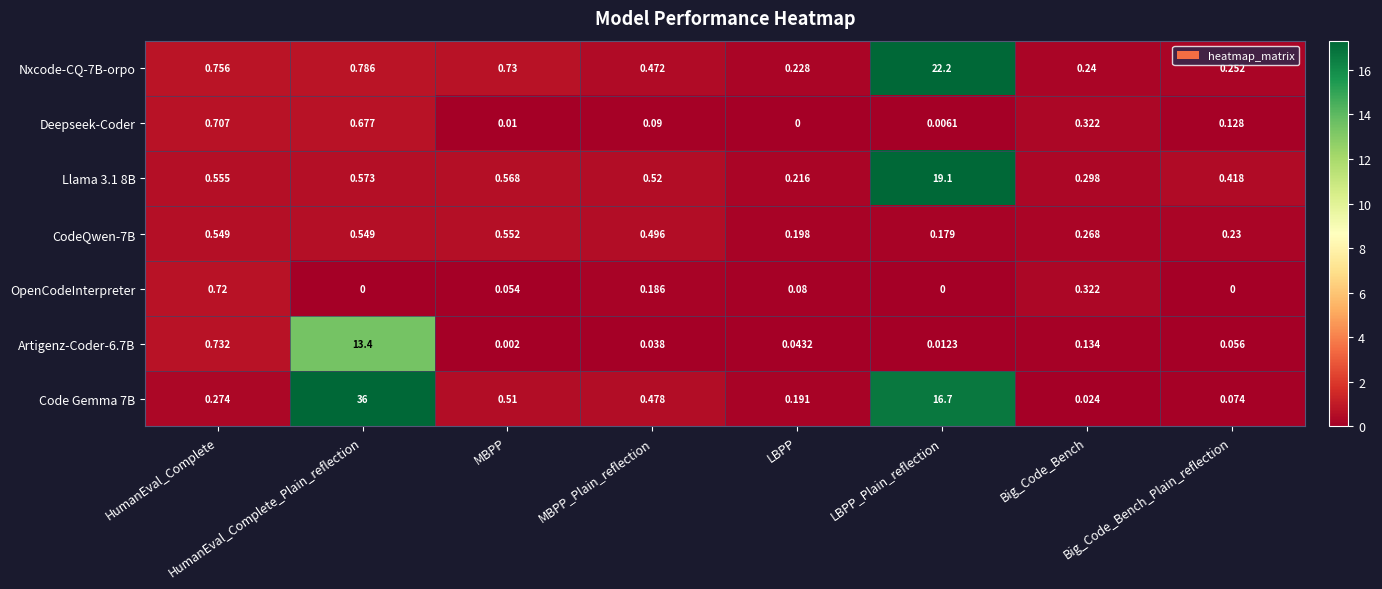

At how many categories does at least one series exceed 33?

1